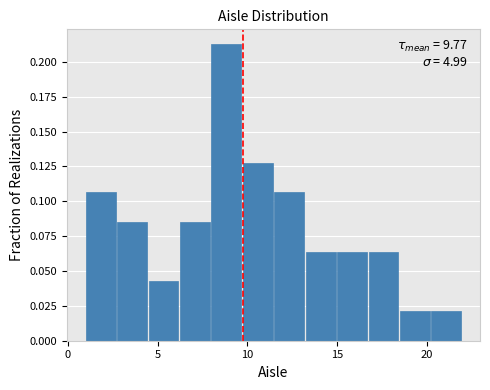

Around what value on the x-axis is the tallest bar? Give the approximate position of its centre, as read against the axis.

9.0